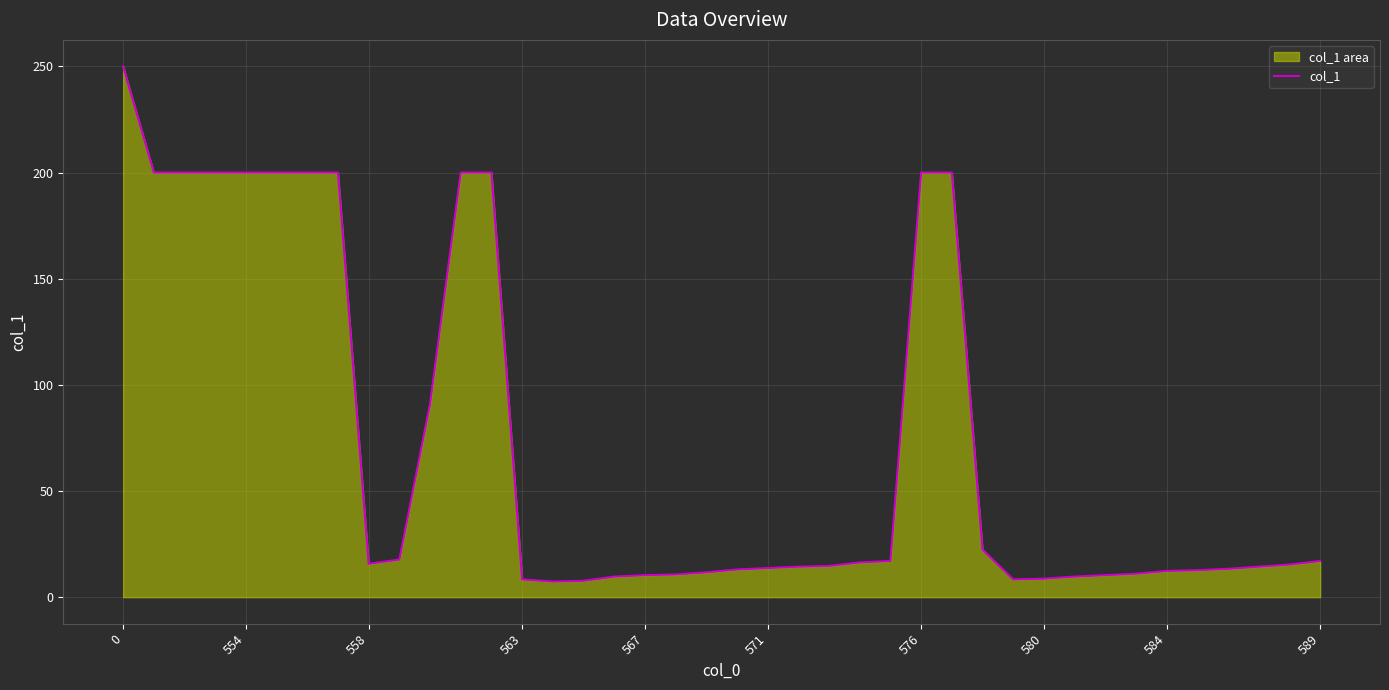

The value at 22 is 14.3. True or false?

True